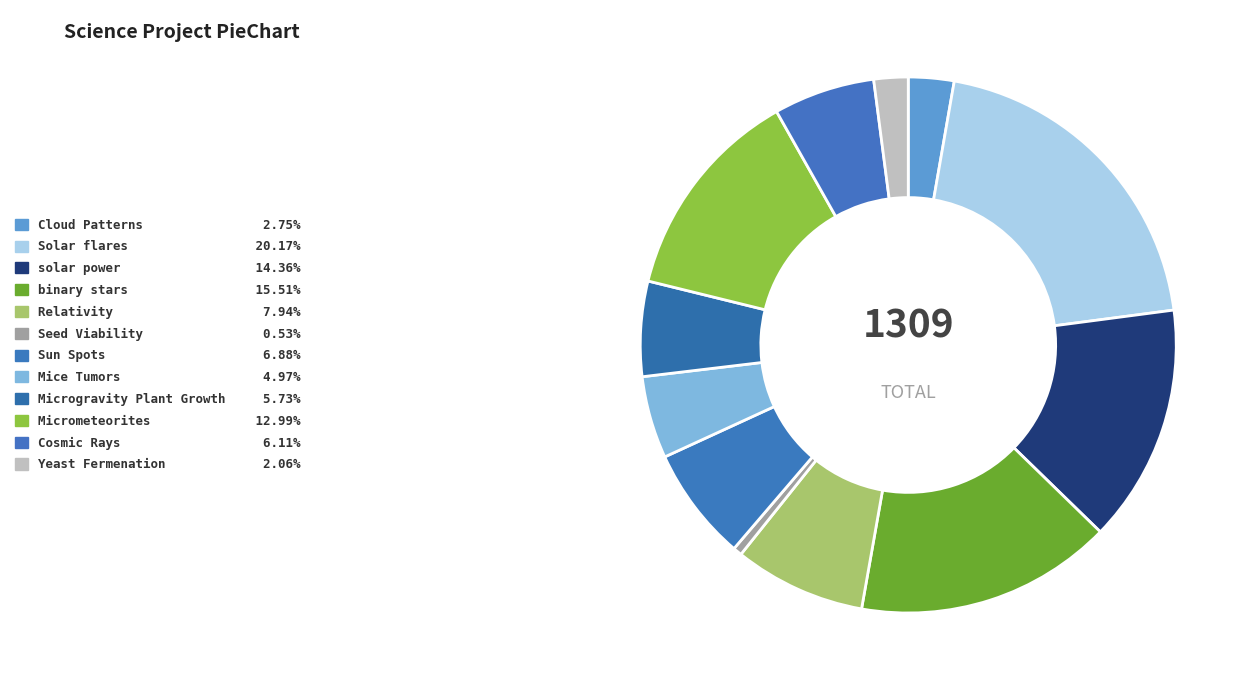

How many segments does this pie chart have?

12